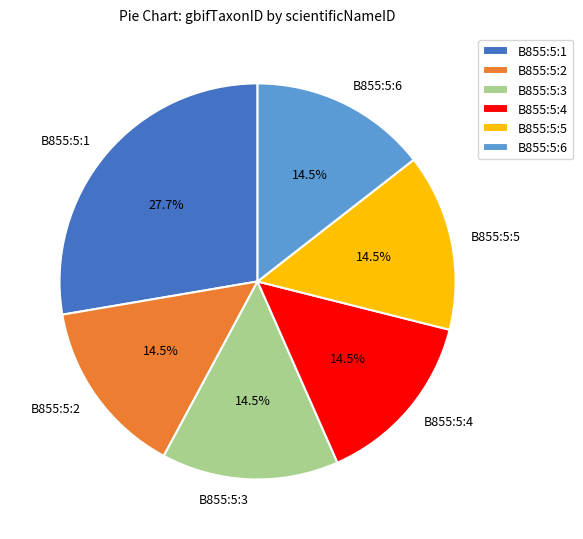

What is the total percentage of B855:5:3 and B855:5:6?

28.9%